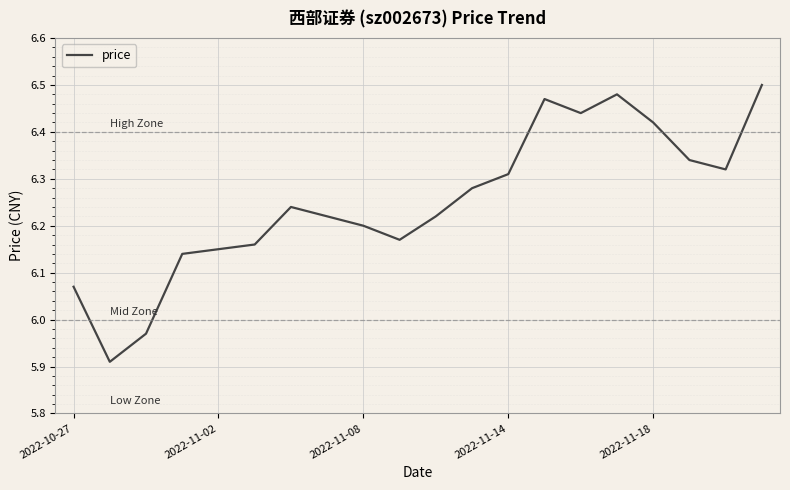

What is the difference between the maximum and minimum values?

0.6